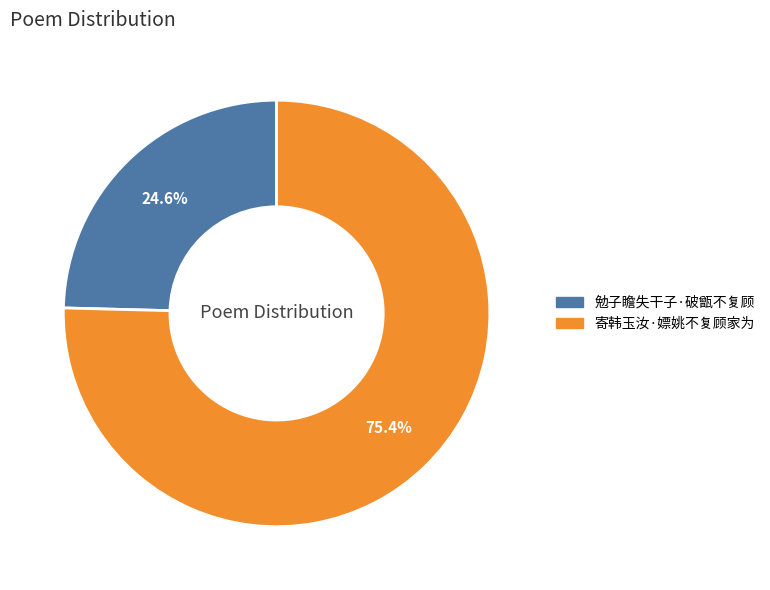

What percentage is NOT represented by 勉子瞻失干子·破甑不复顾?

75.4%